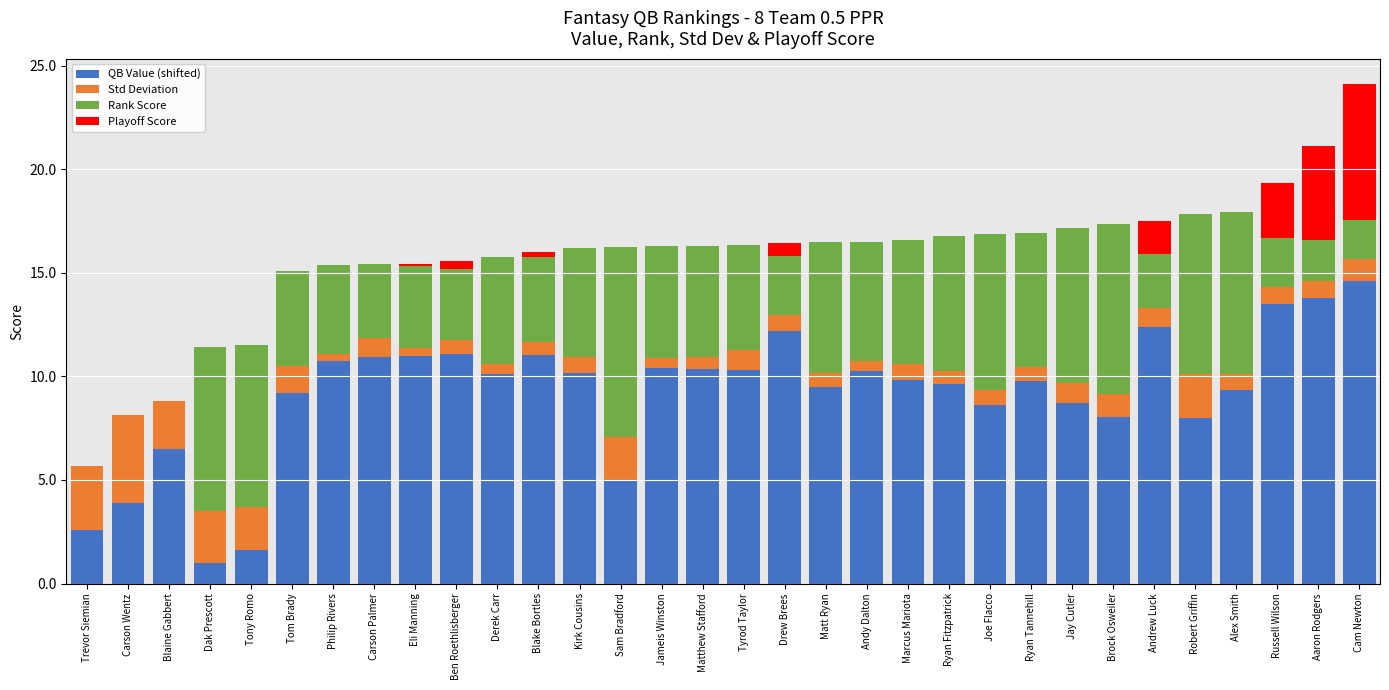

The value of QB Value (shifted) at Carson Wentz is 1.5. True or false?

False